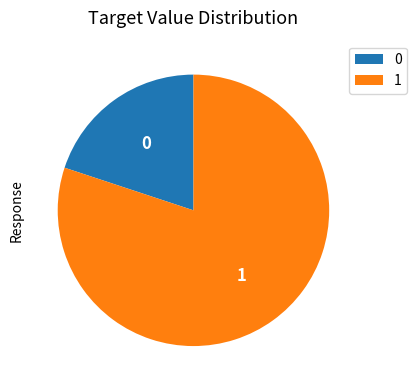

Count the number of slices in the pie.

2